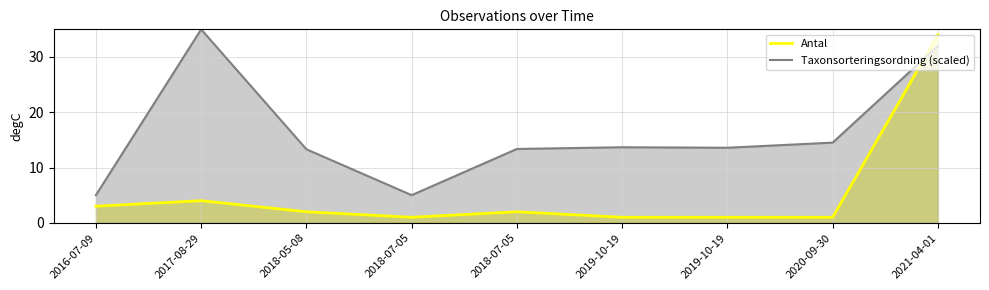

Count the number of data series in this chart.

2